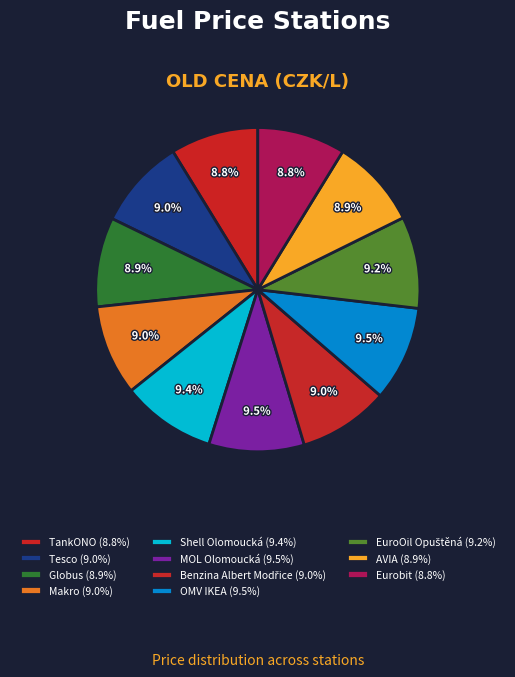

Count the number of slices in the pie.

11